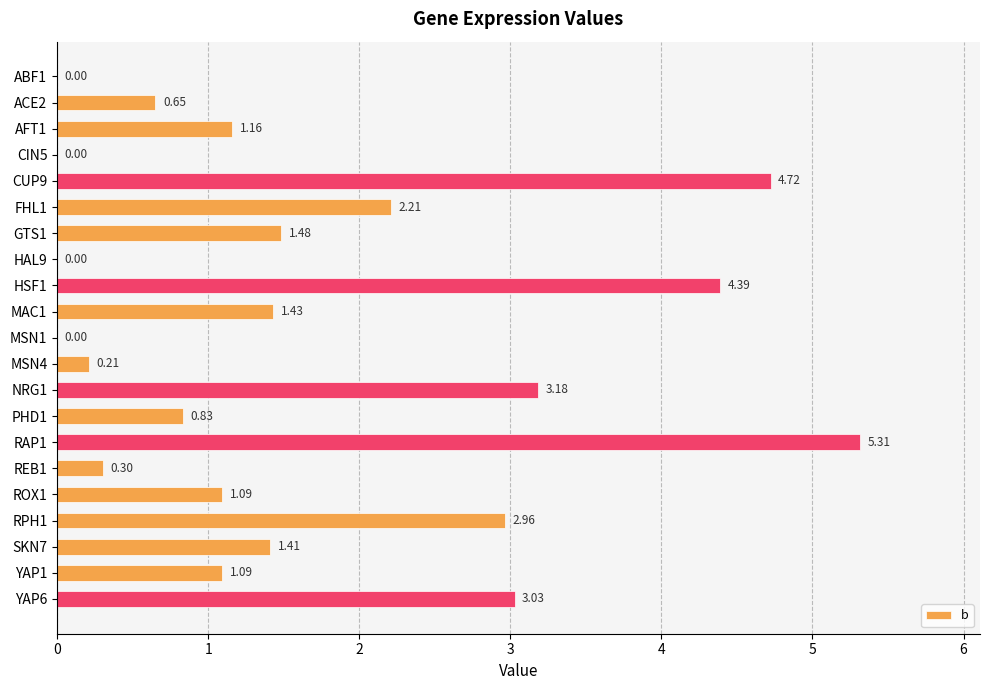

Which has a higher value, HSF1 or ROX1?

HSF1